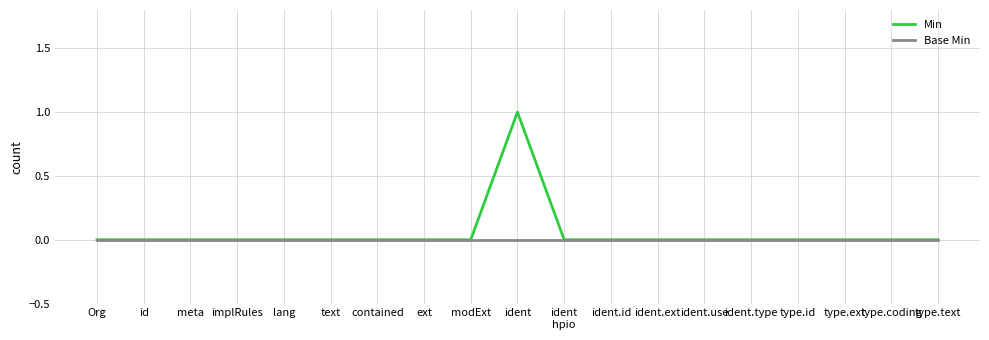

What are all the series names shown in the legend?

Min, Base Min